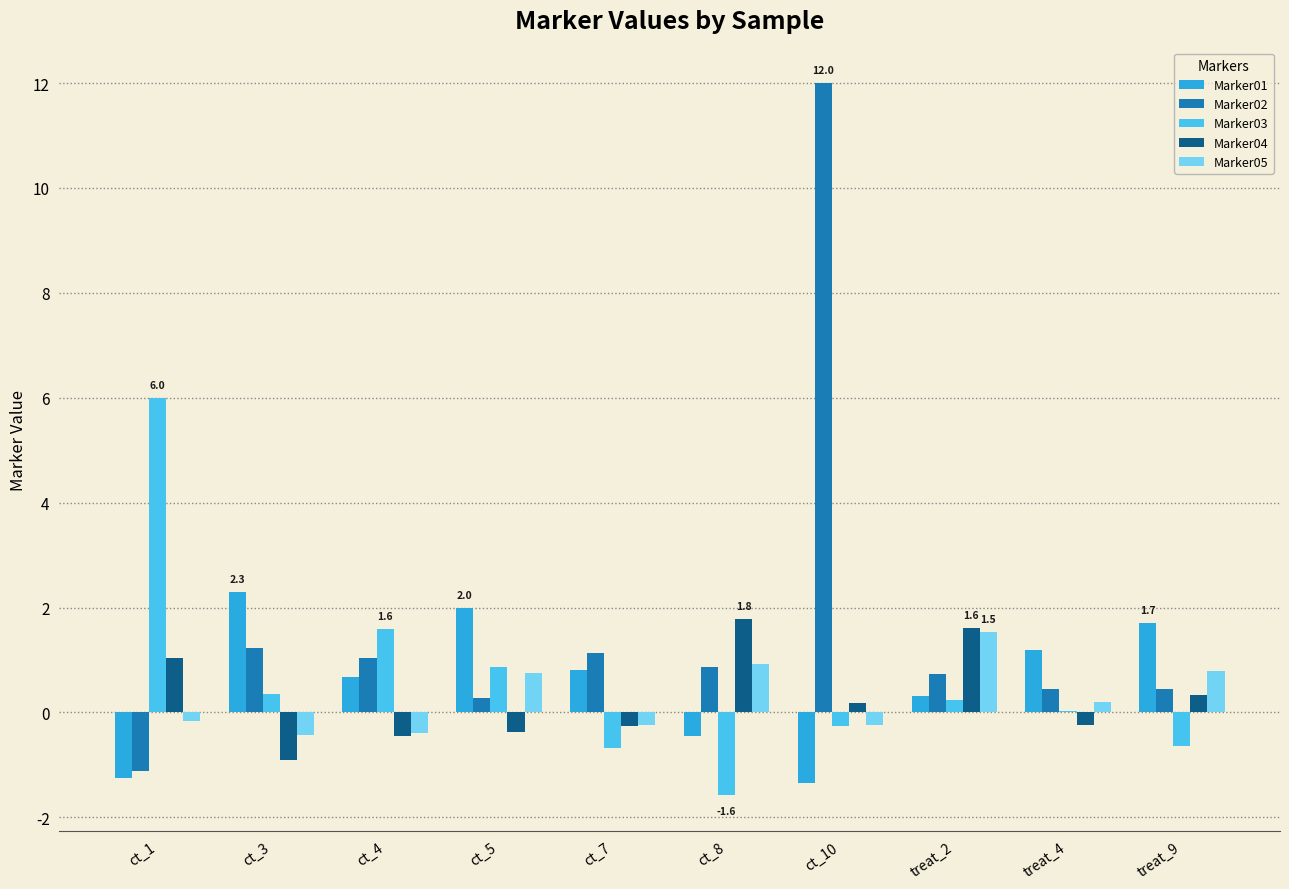

What is the average value of the Marker02 series?

1.7